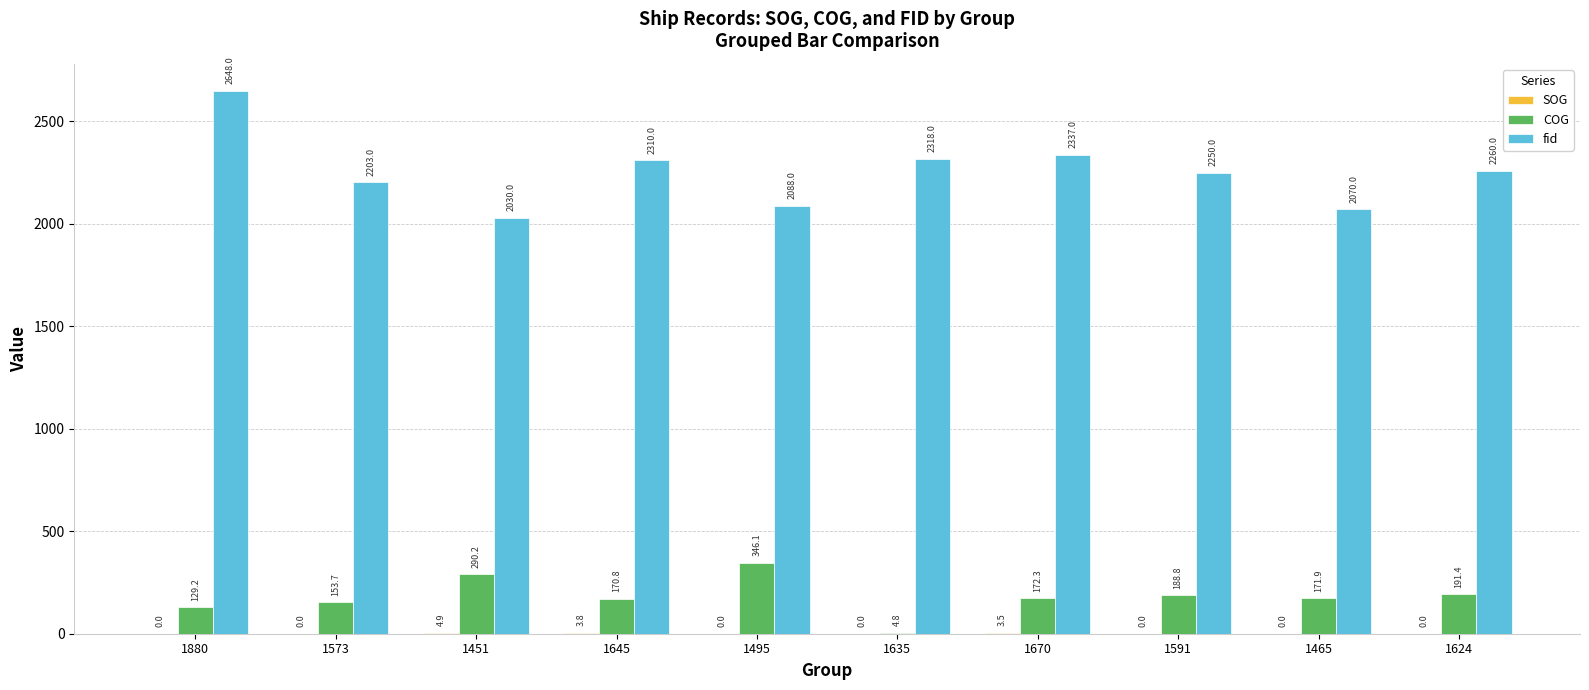

Where does the fid series first go above 2260?

1880